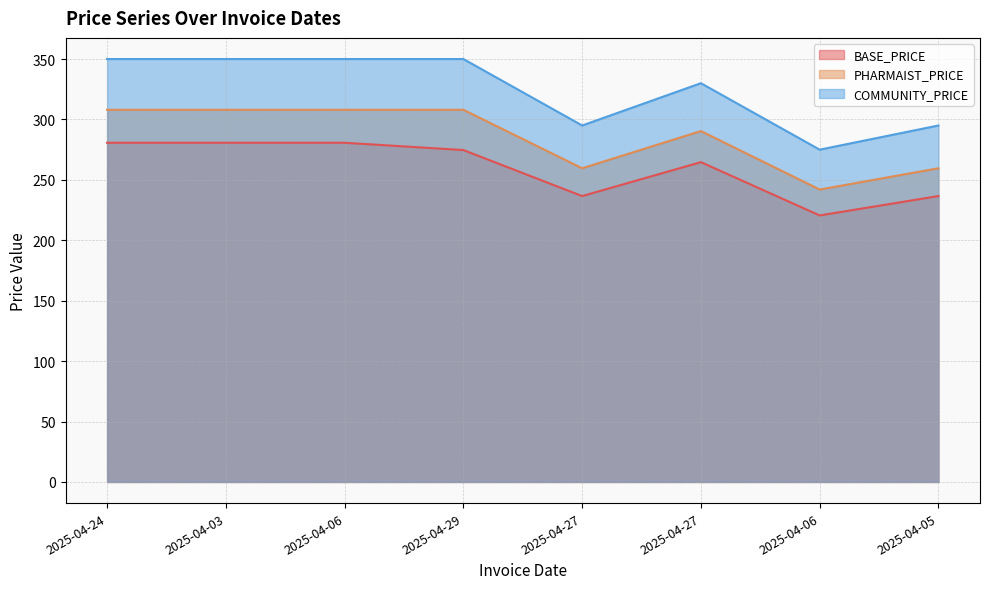

Which has a higher value, 2025-04-29 or 2025-04-27?

2025-04-29